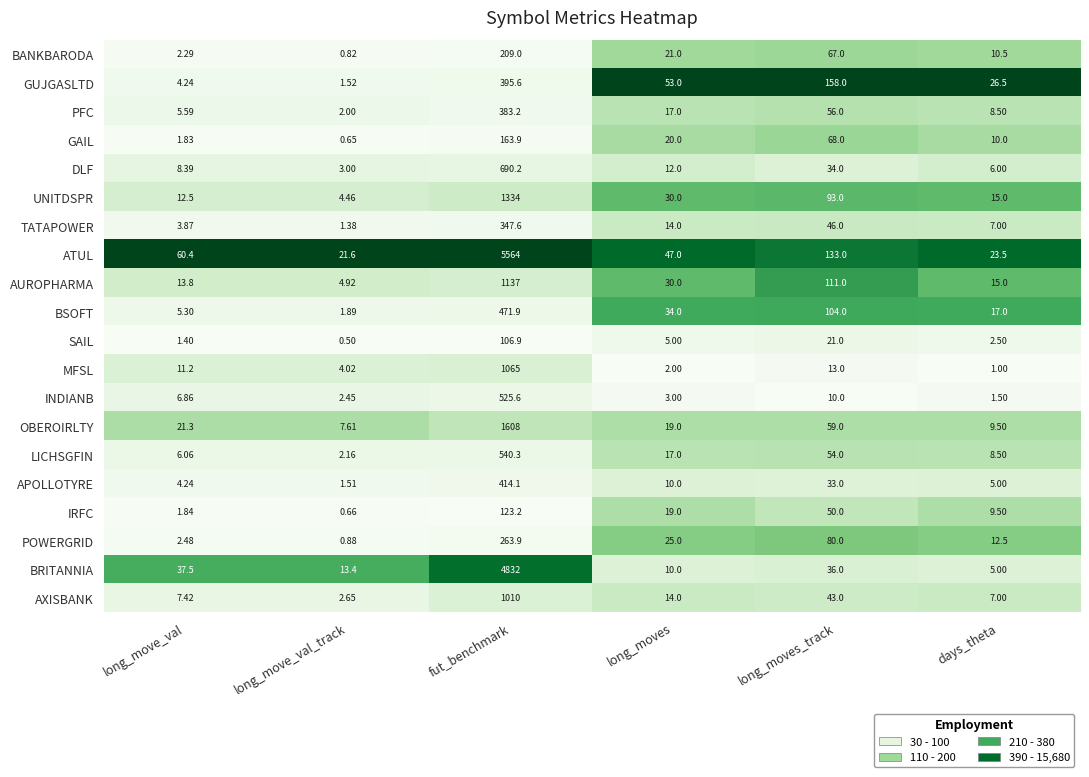

Which category has the lowest value across all series?

long_move_val_track